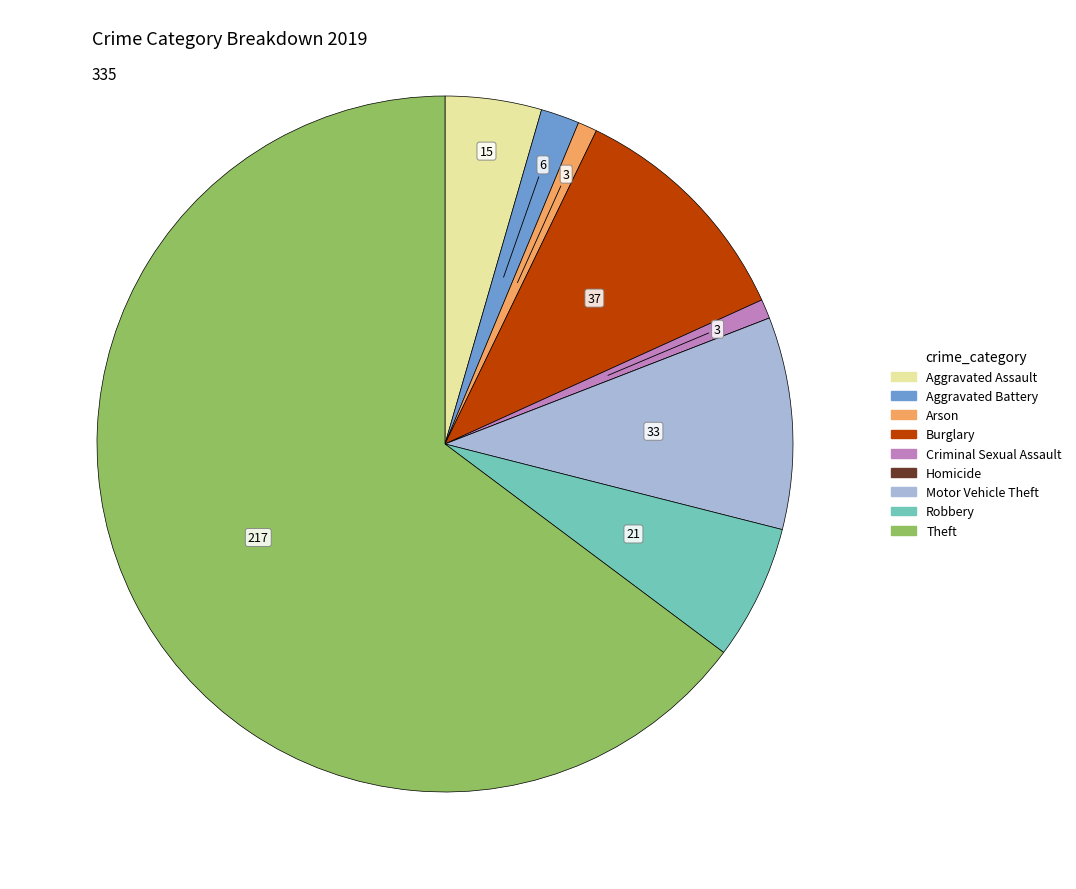

Which has a higher value, Robbery or Burglary?

Burglary